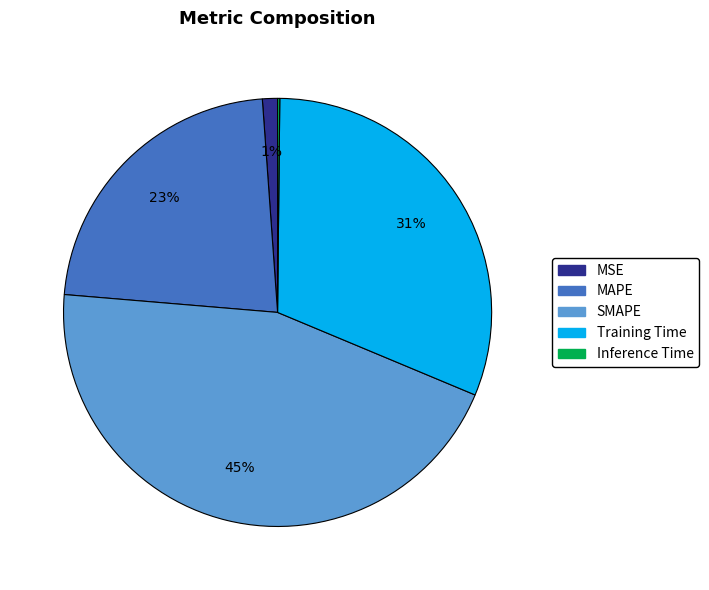

To the nearest percent, what is the average slice percentage?

20%